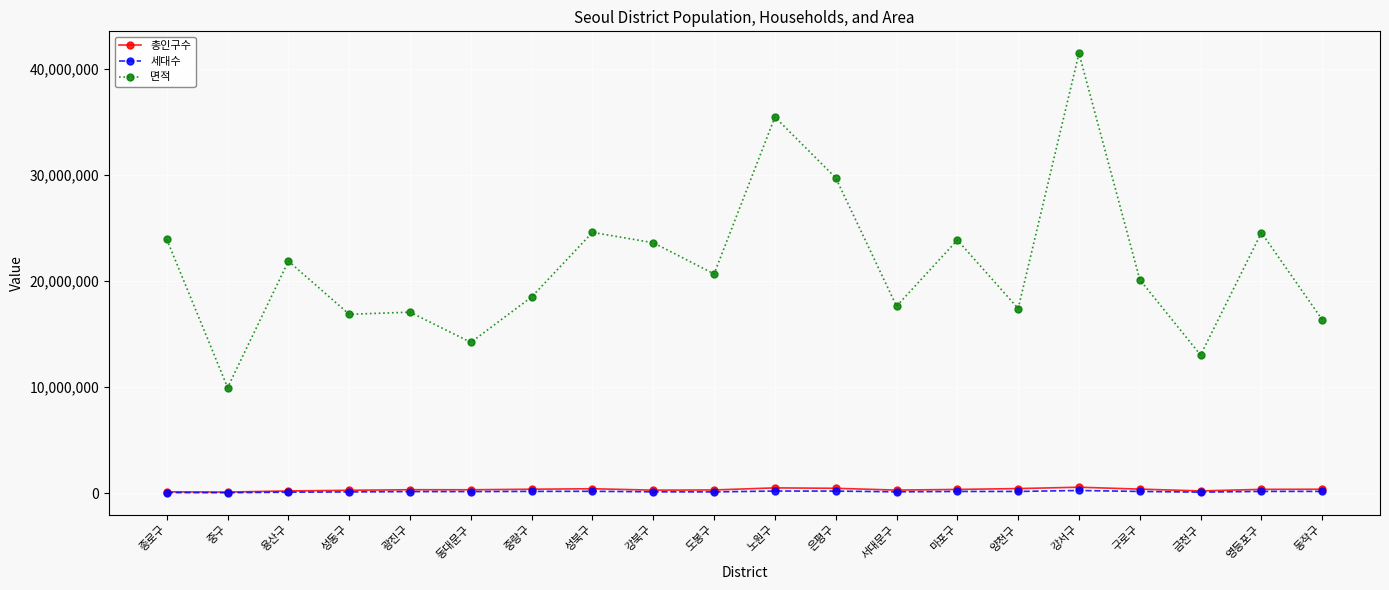

What is the total value across all series at 금천구?

13365786